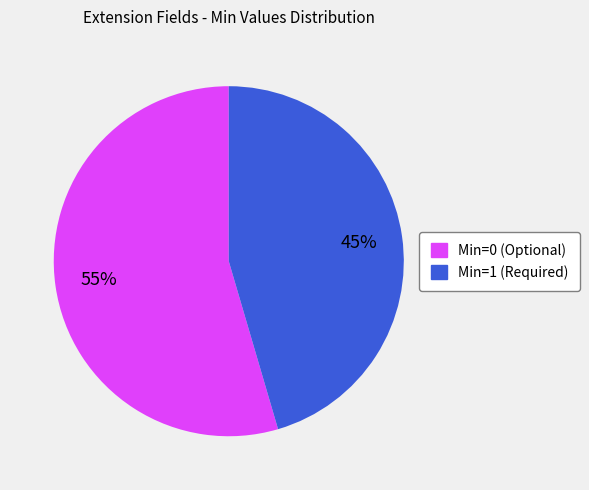

Is there a majority slice in this chart?

Yes